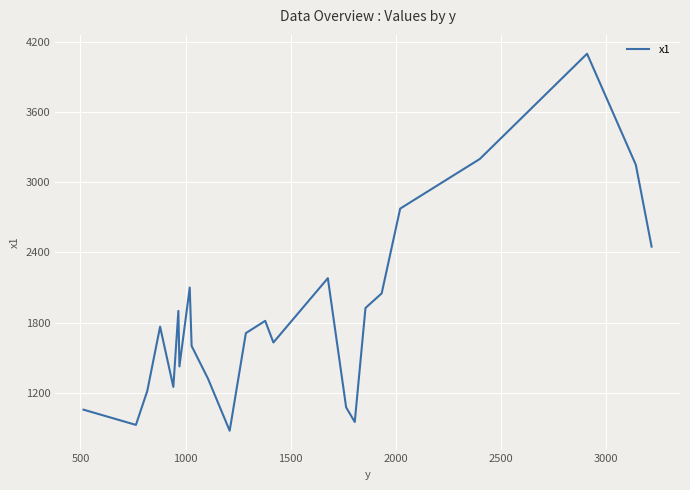

What is the difference between the maximum and minimum values?

3225